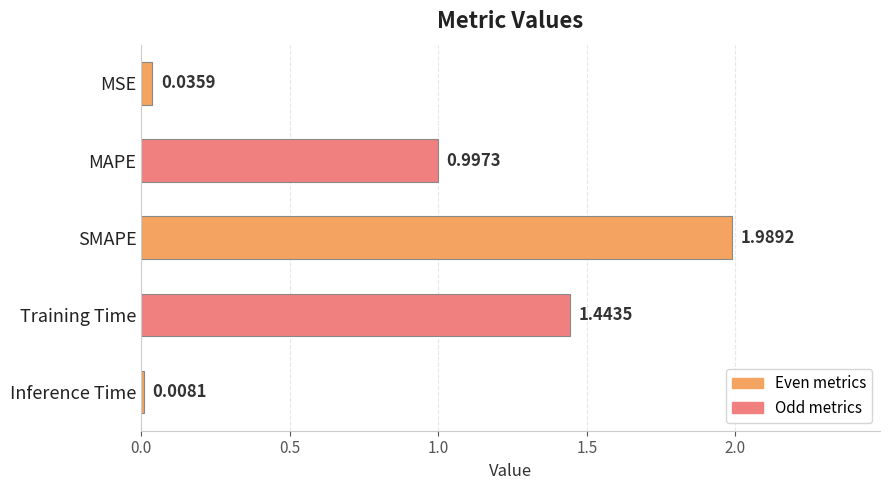

Rank the categories by value from highest to lowest.

SMAPE, Training Time, MAPE, MSE, Inference Time